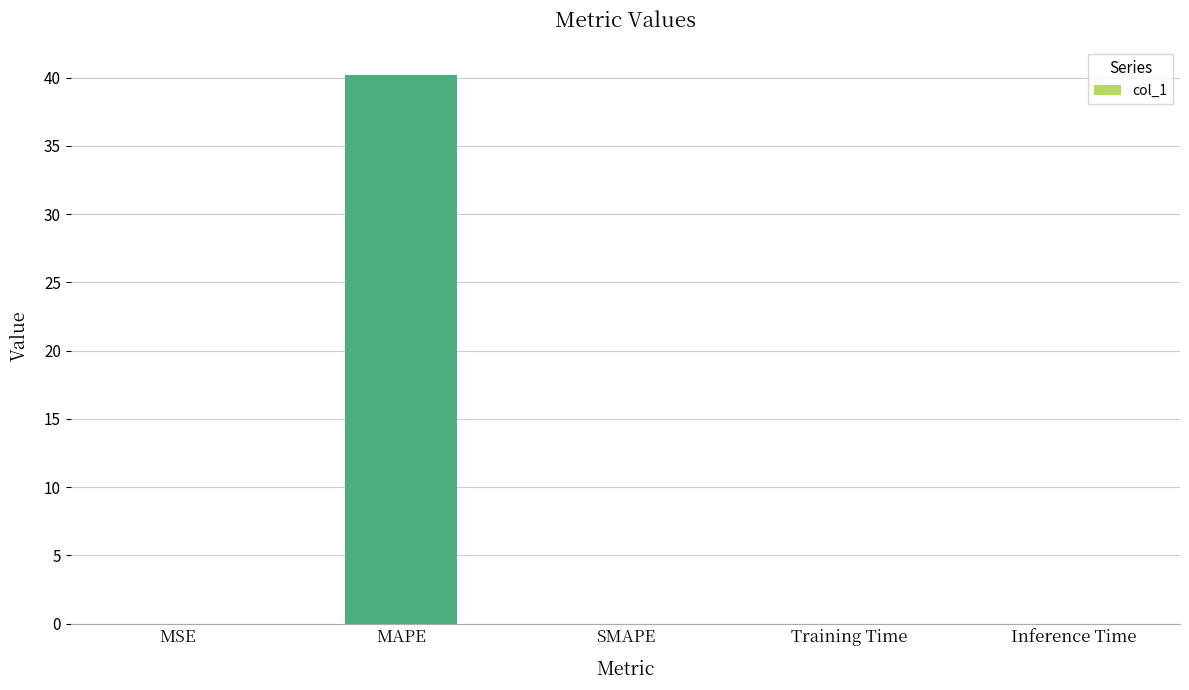

Which category has the highest value across all series?

MAPE